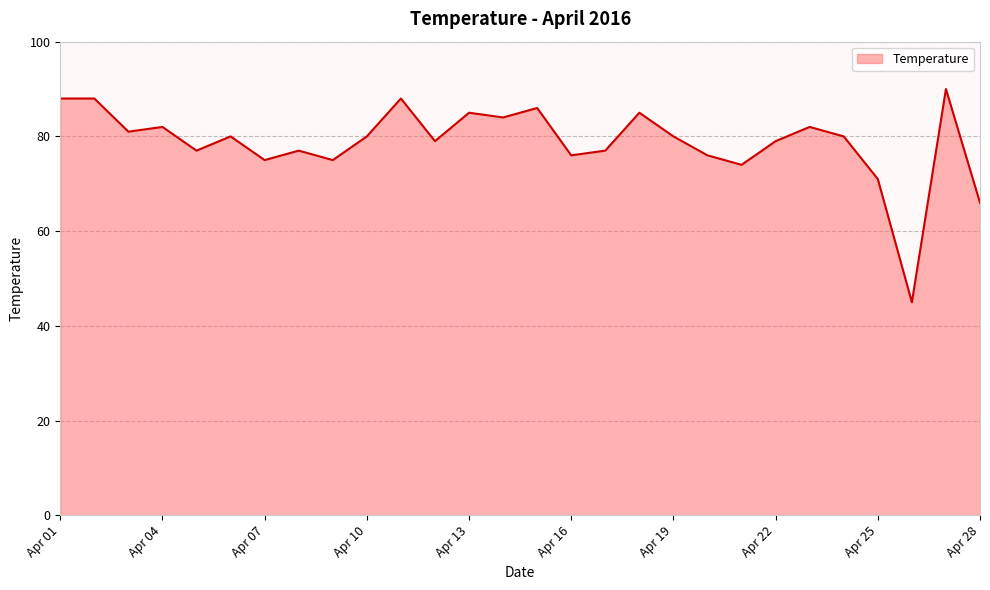

How many distinct data groups are displayed?

1